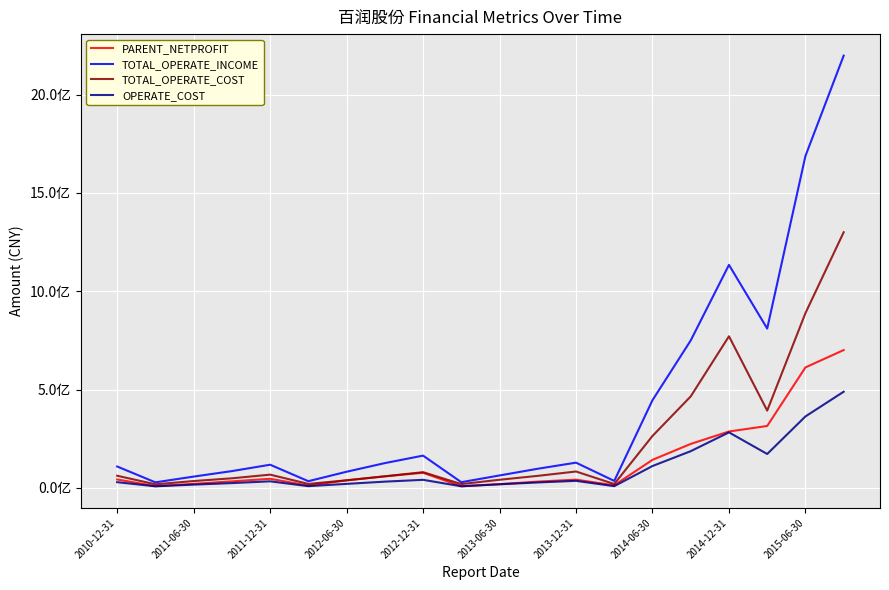

Which series has the widest spread of values?

TOTAL_OPERATE_INCOME